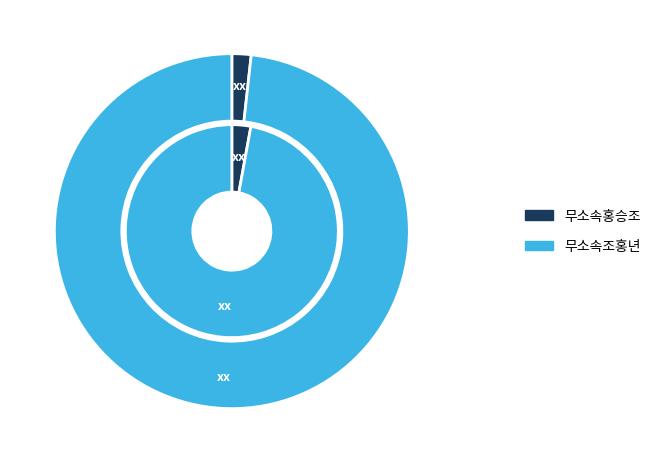

What percentage is NOT represented by 대덕면?

2.9%